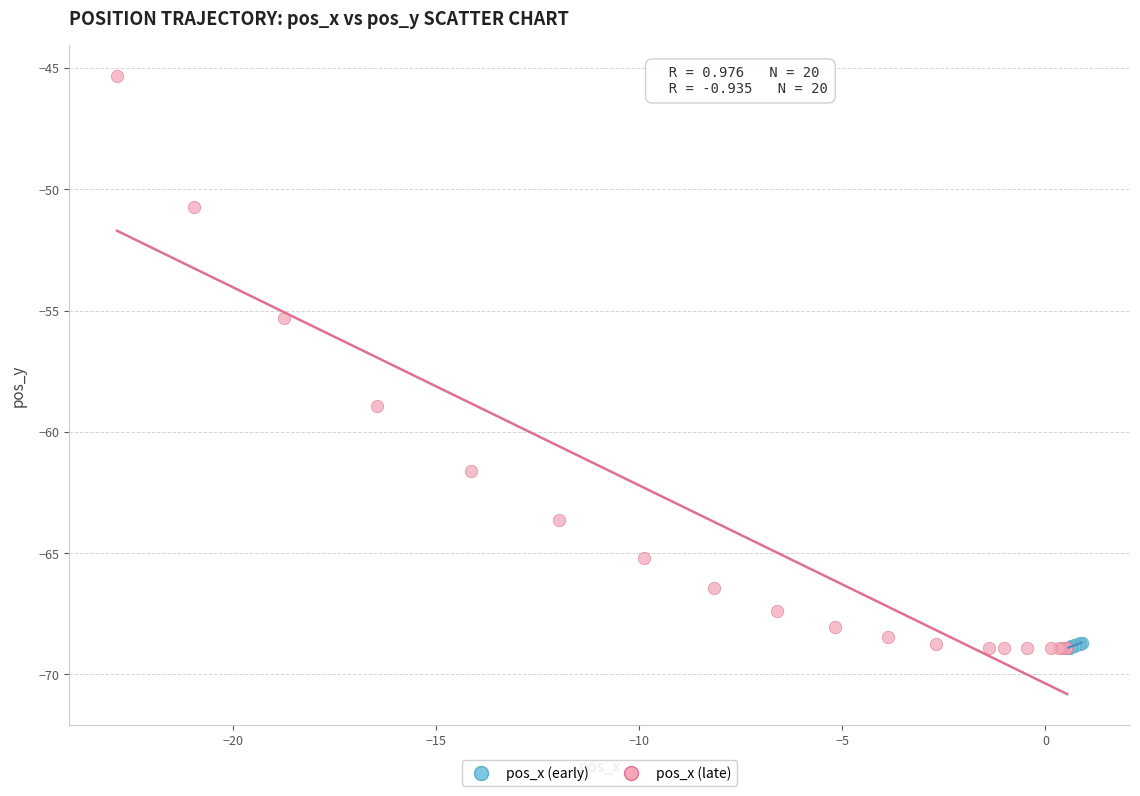

Which series has the widest spread of Y values?

pos_x (late)